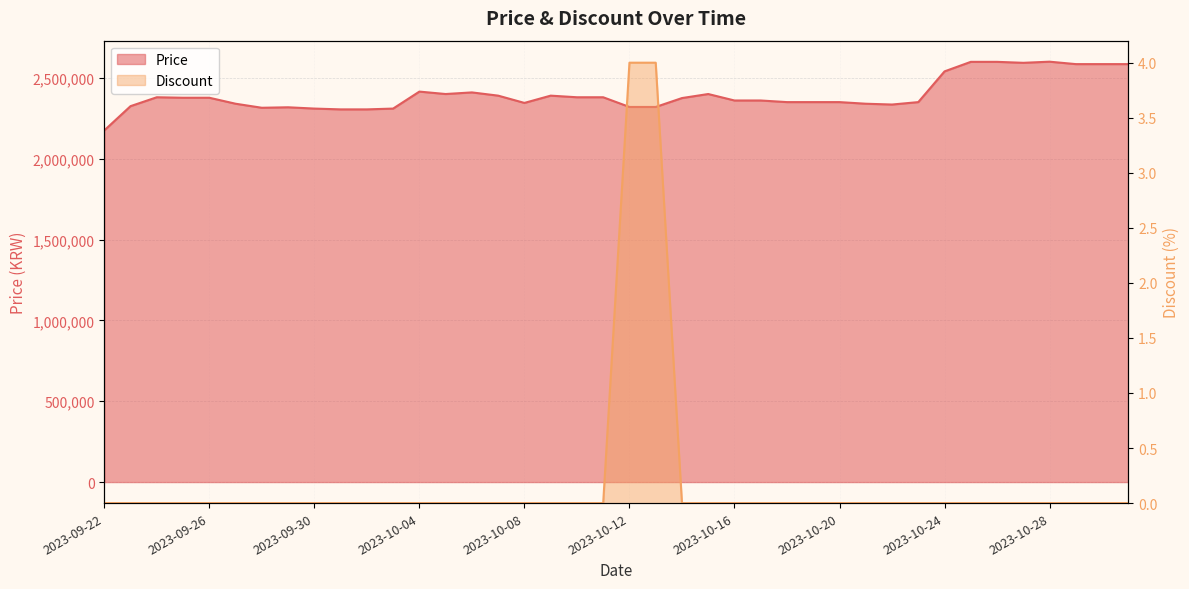

Is the value of Discount at 2023-10-09 greater than the value of Price at 2023-10-16?

No